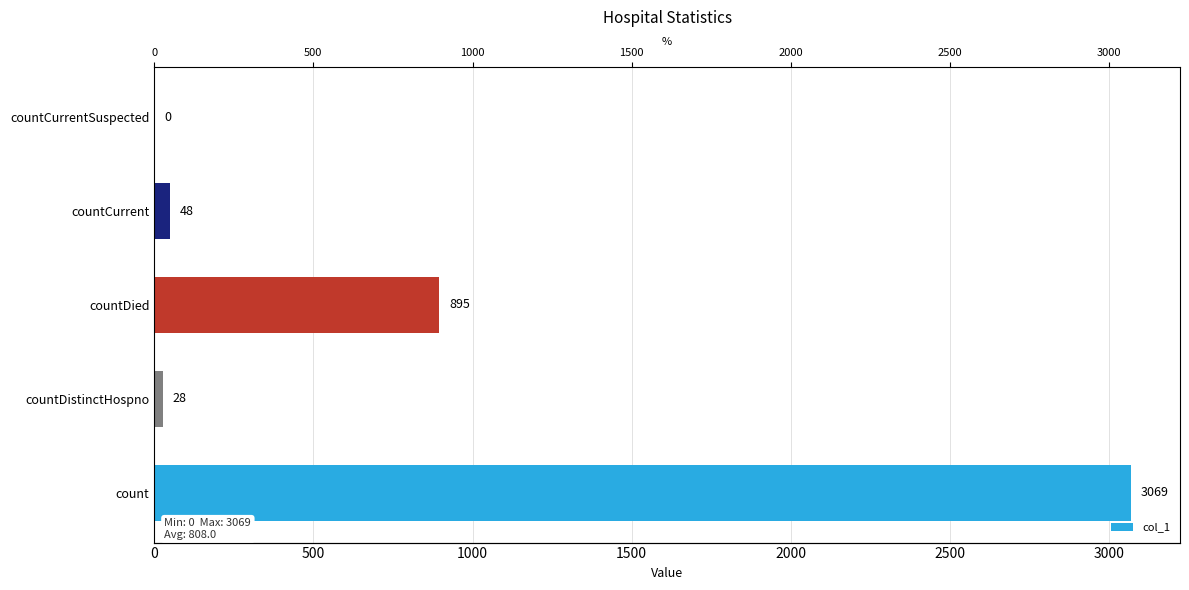

Is it true that the value at countCurrentSuspected is -1903?

False